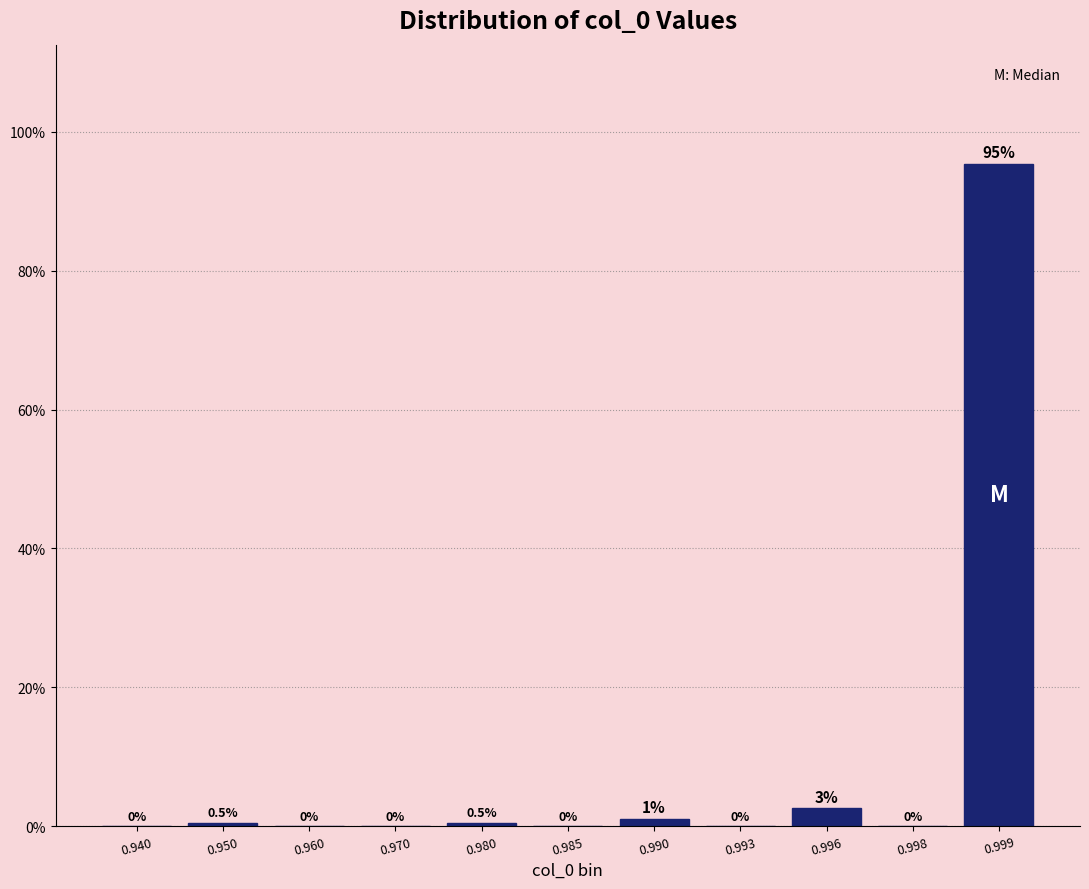

At which category does the chart reach its peak across all series?

0.999